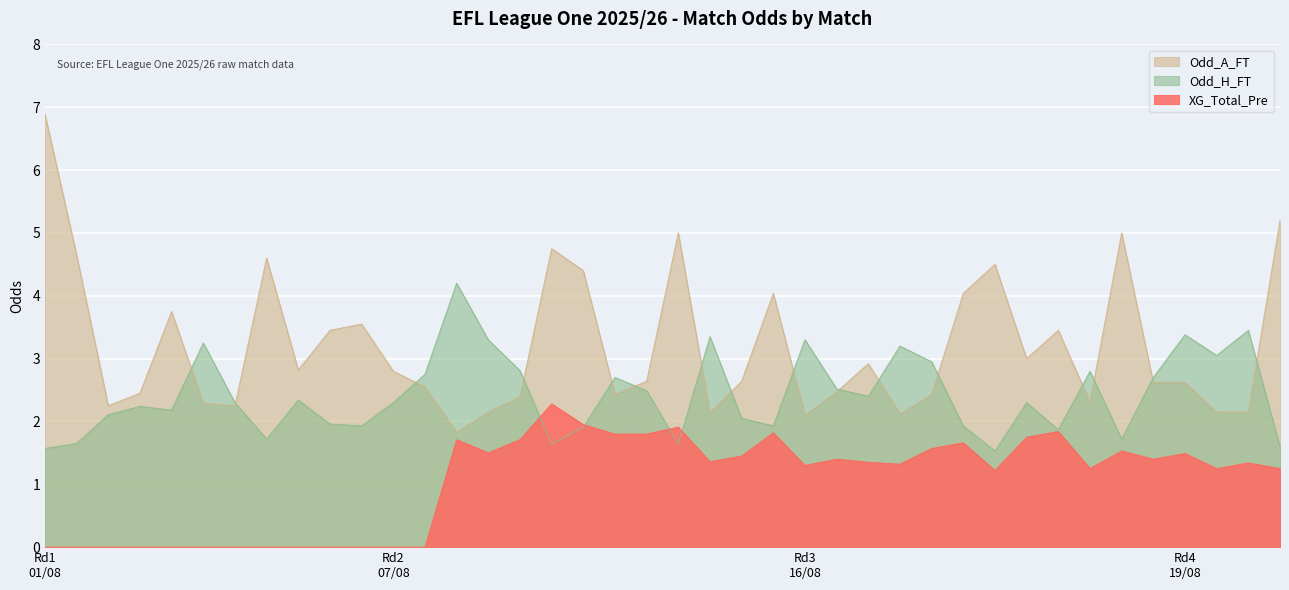

True or false: XG_Total_Pre and Odd_A_FT cross at least once.

False